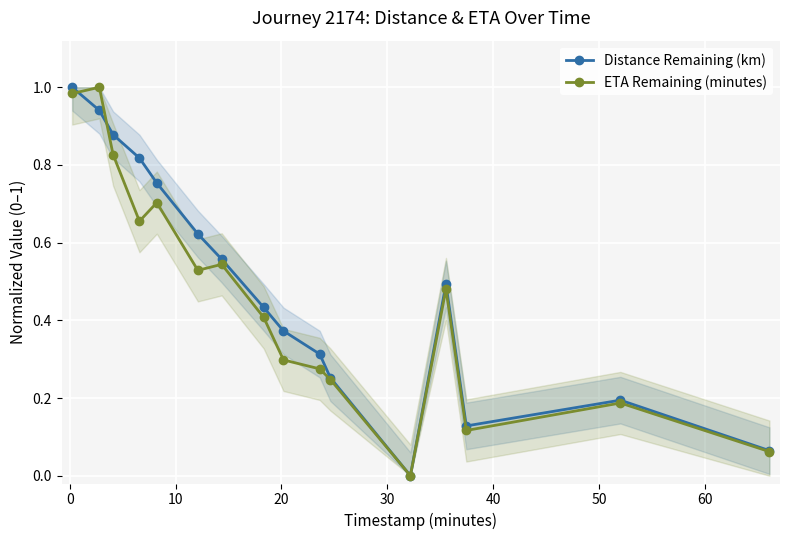

In Distance Remaining (km), how many points are lower than both neighbors (excluding endpoints)?

2